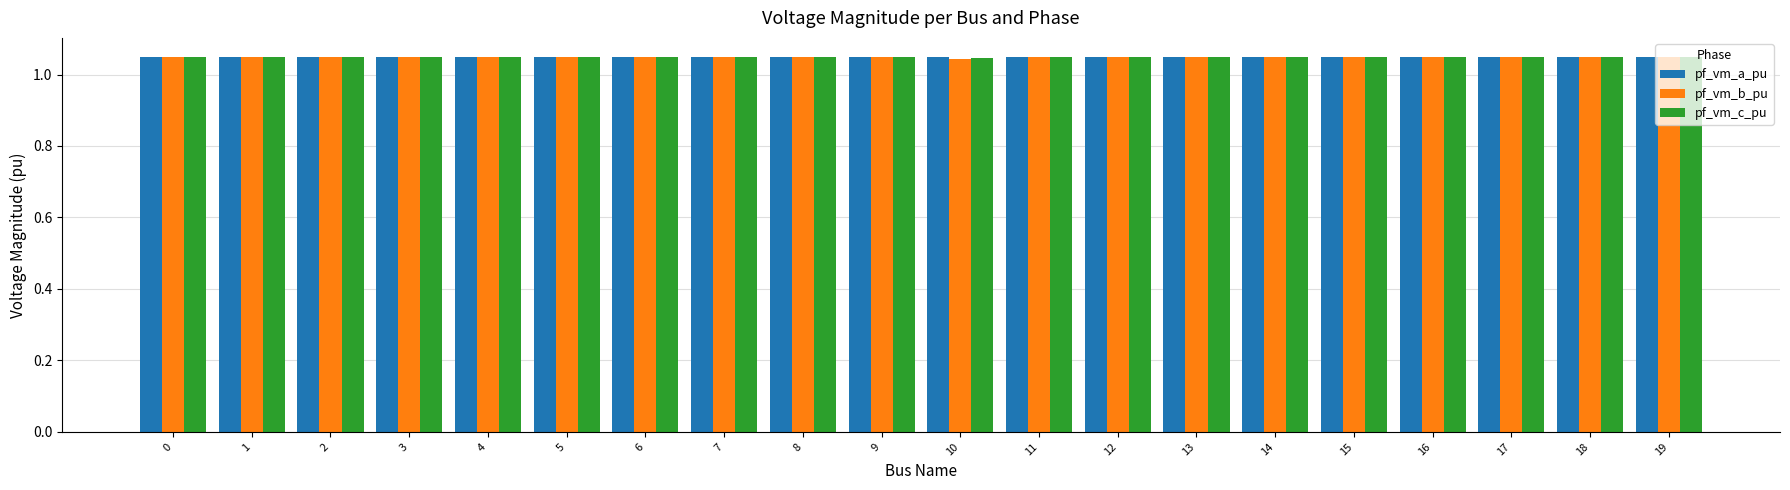

At how many categories does at least one series exceed 1?

20